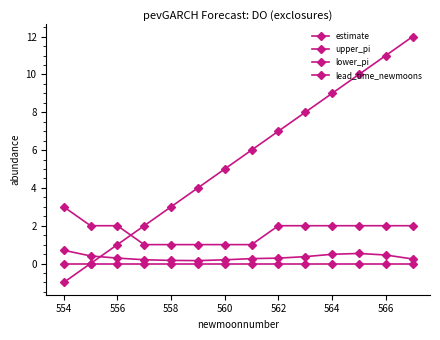

Count the number of categories in the chart.

14